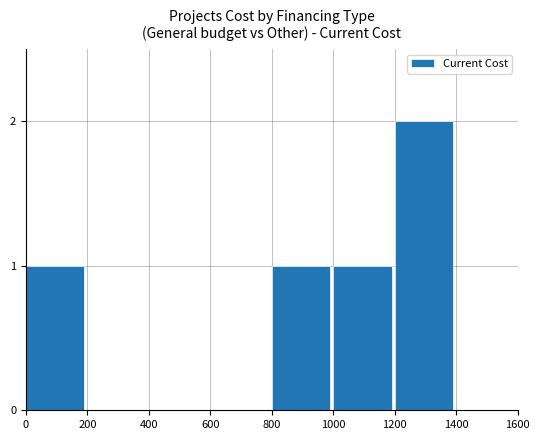

True or false: the data shows 0 at 600.

True